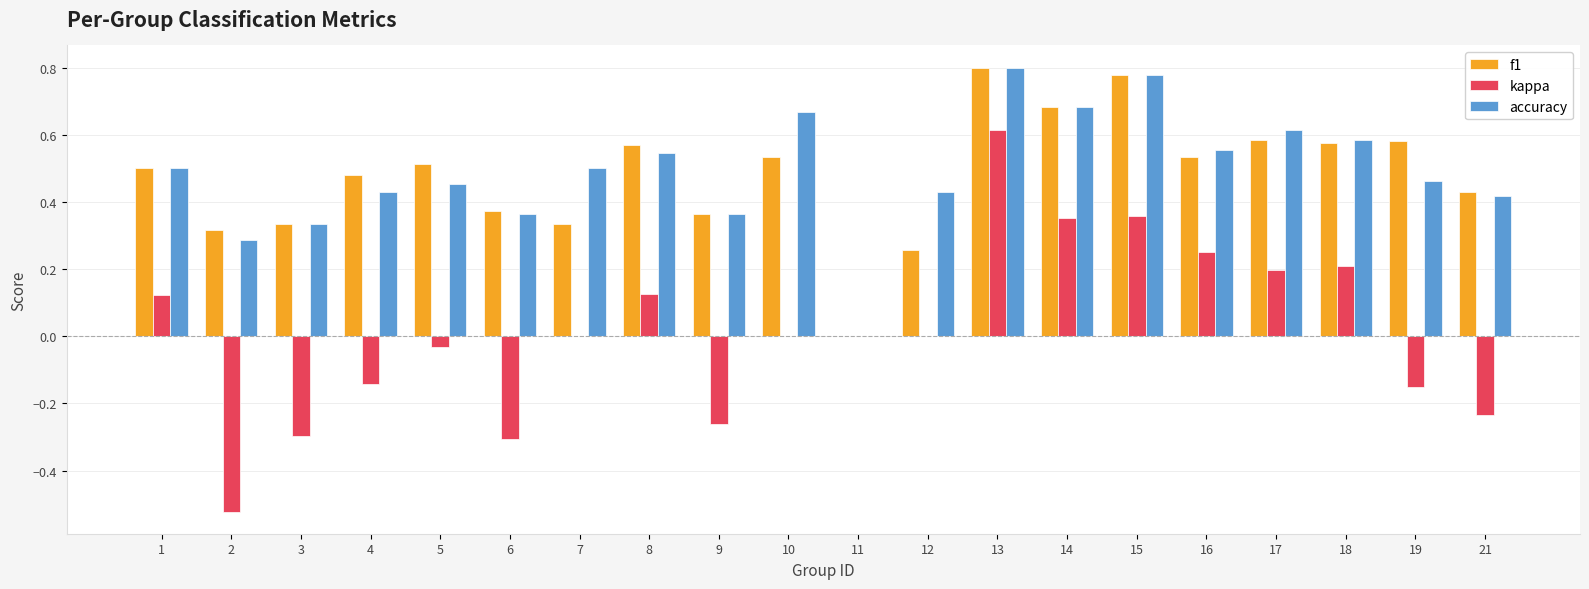

True or false: accuracy has a value of 0.6 at 6.

False